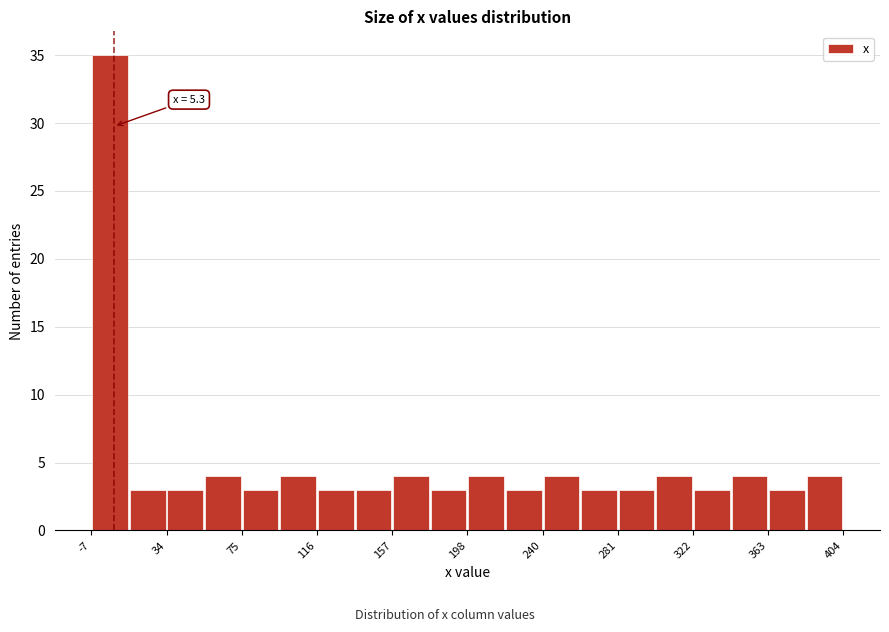

Which range on the x-axis has the tallest bar?

-5 to 15